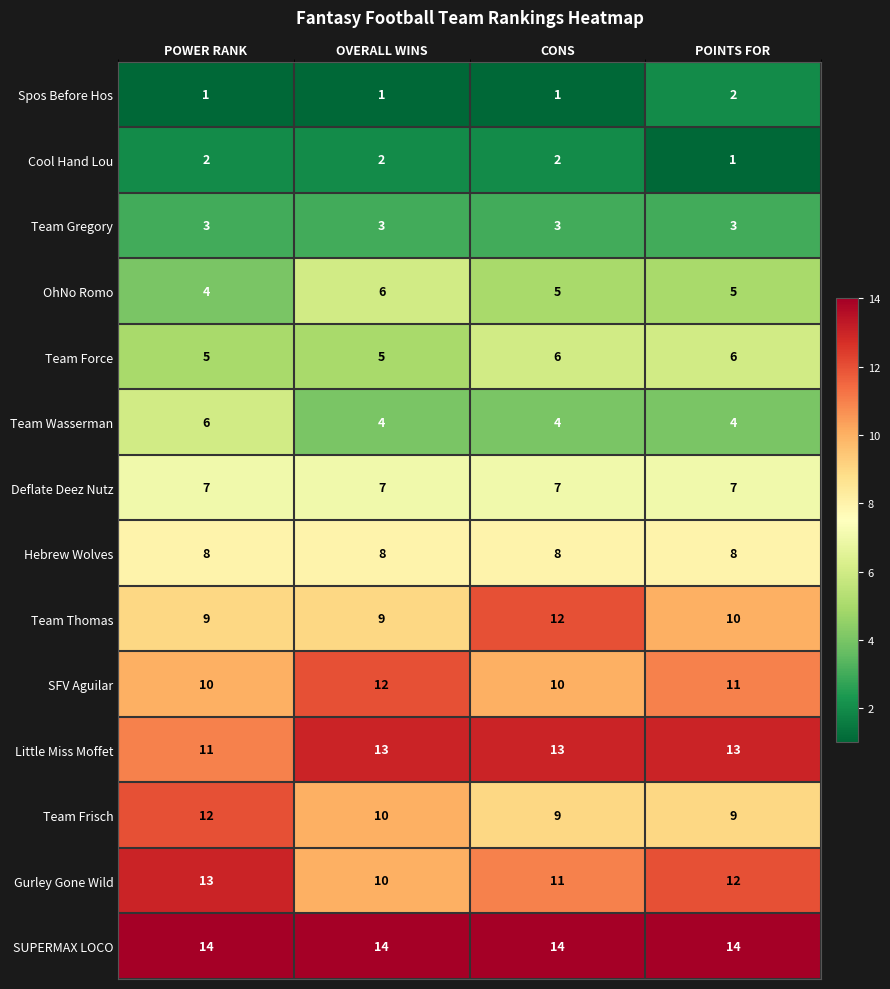

What is the sum of the SFV Aguilar values at OVERALL WINS and CONS?

22